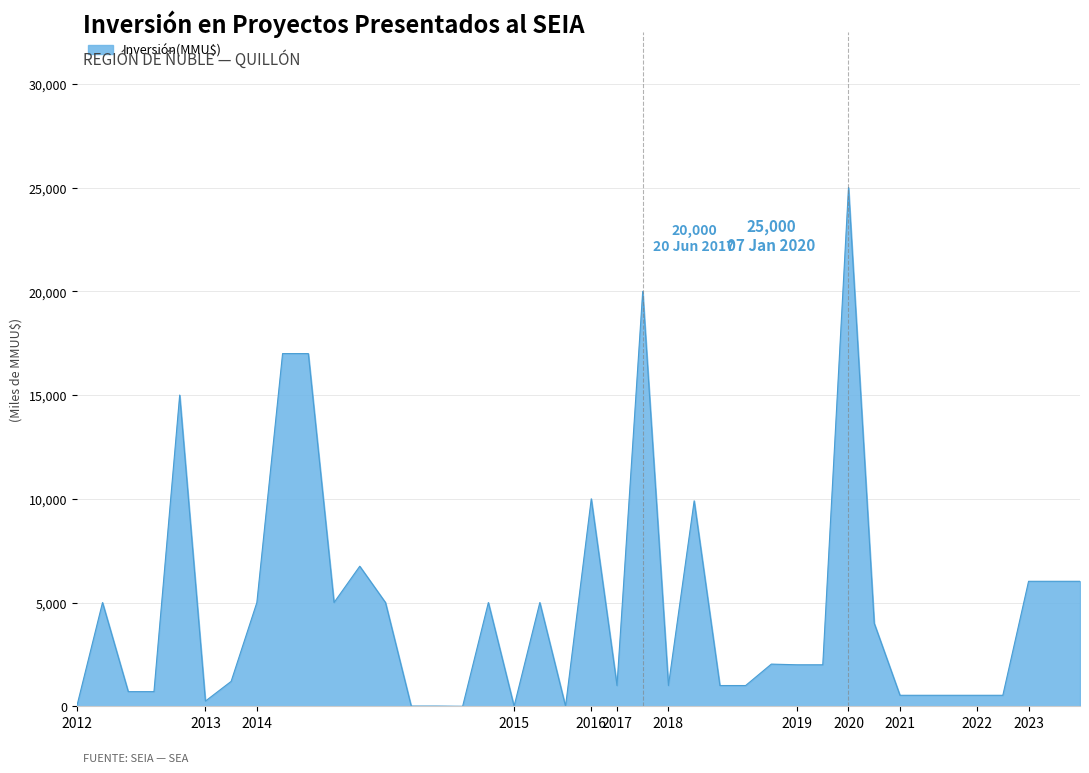

What is the greatest value displayed?

25000